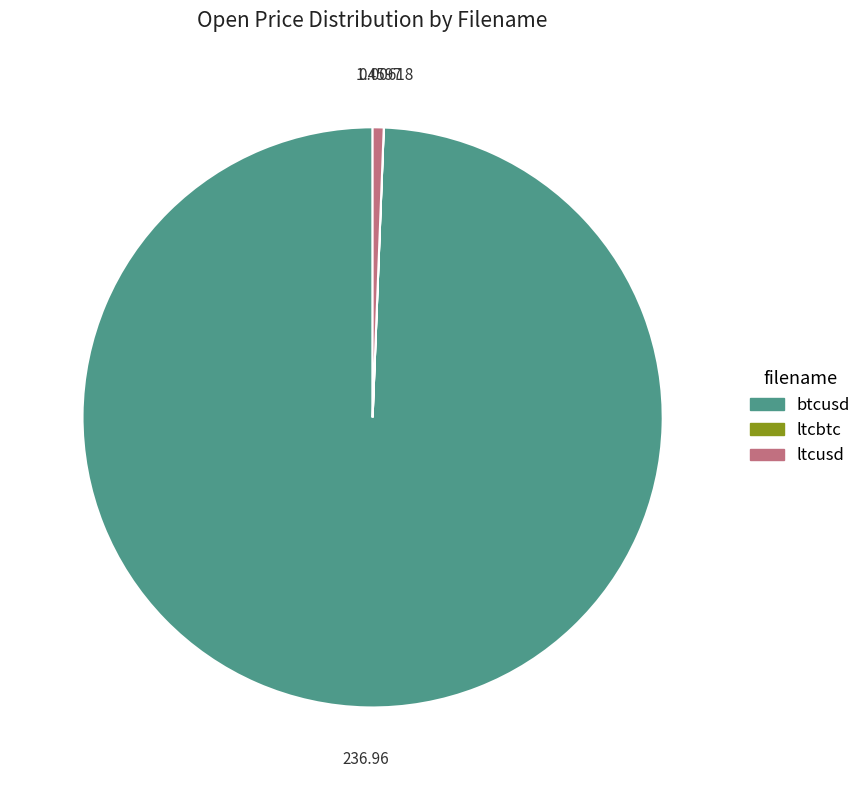

What is the majority slice?

btcusd